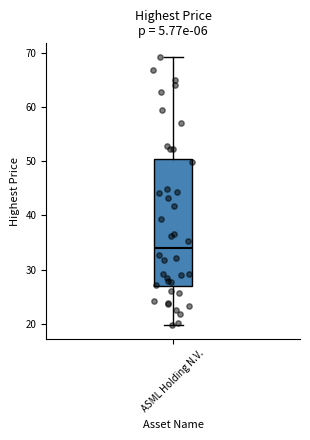

Read this box plot against the y-axis: the position of the median line, the range covered by the box, and the ends of both whiskers. The values are not printed on the chart, so give them approximately, as read against the axis.

median 34, box 27 to 51, whiskers 20 to 69